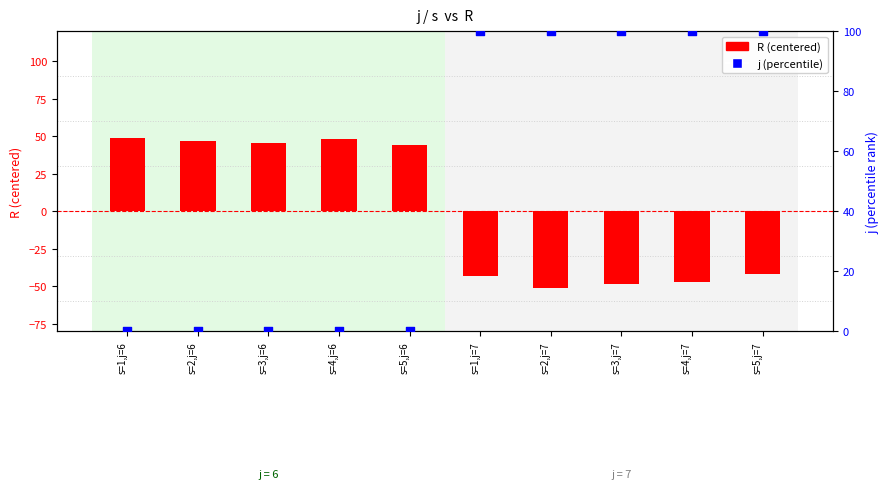

What are all the series names shown in the legend?

R (centered), j (percentile)